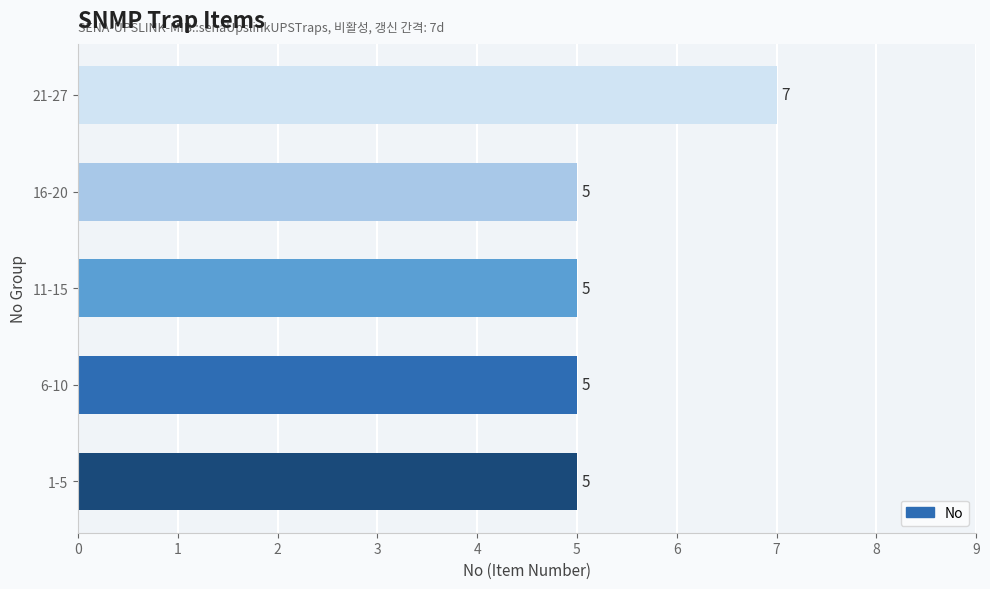

What is the sum of all values?

27